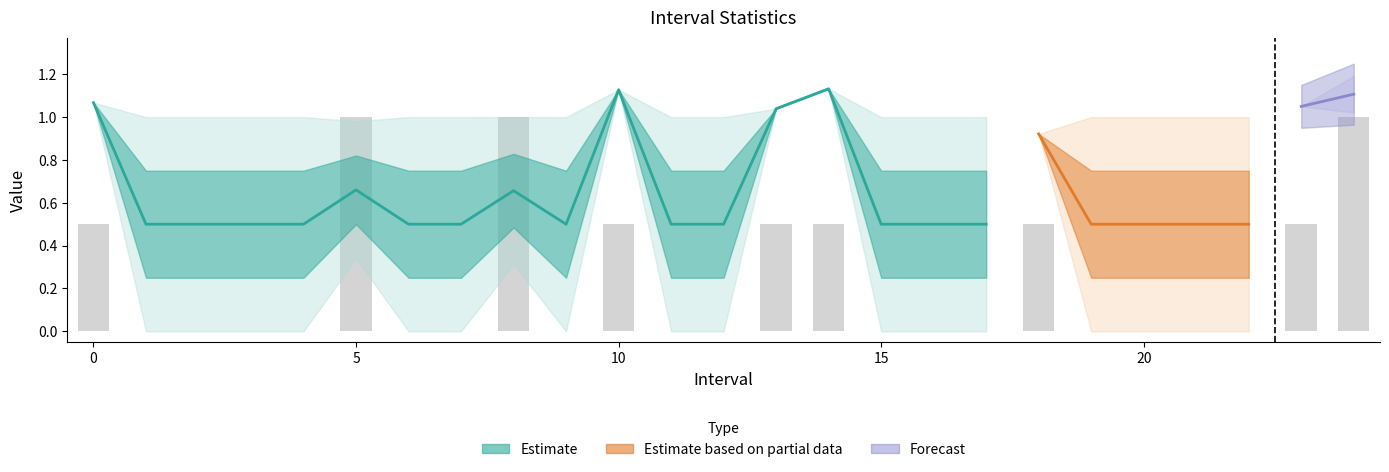

The value of Zmin at 5.0 is 0.1. True or false?

False